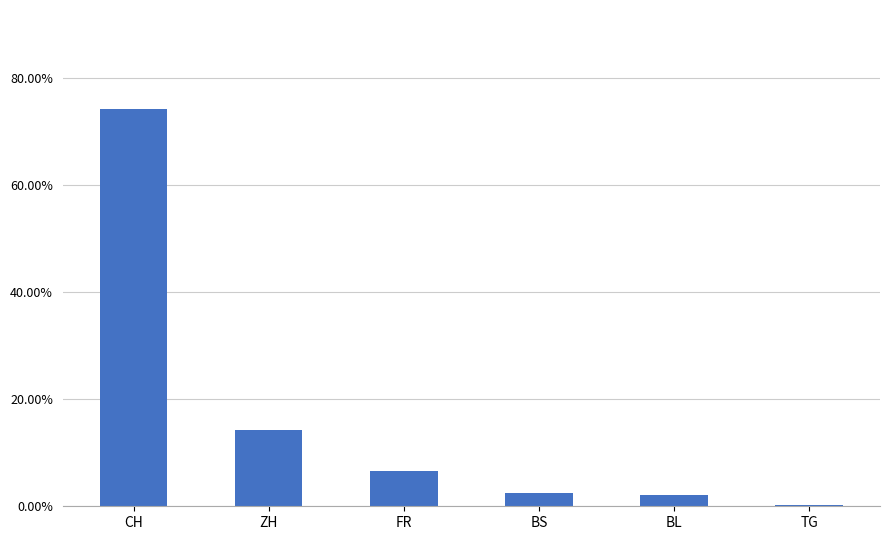

Rank the categories by value from highest to lowest.

CH, ZH, FR, BS, BL, TG